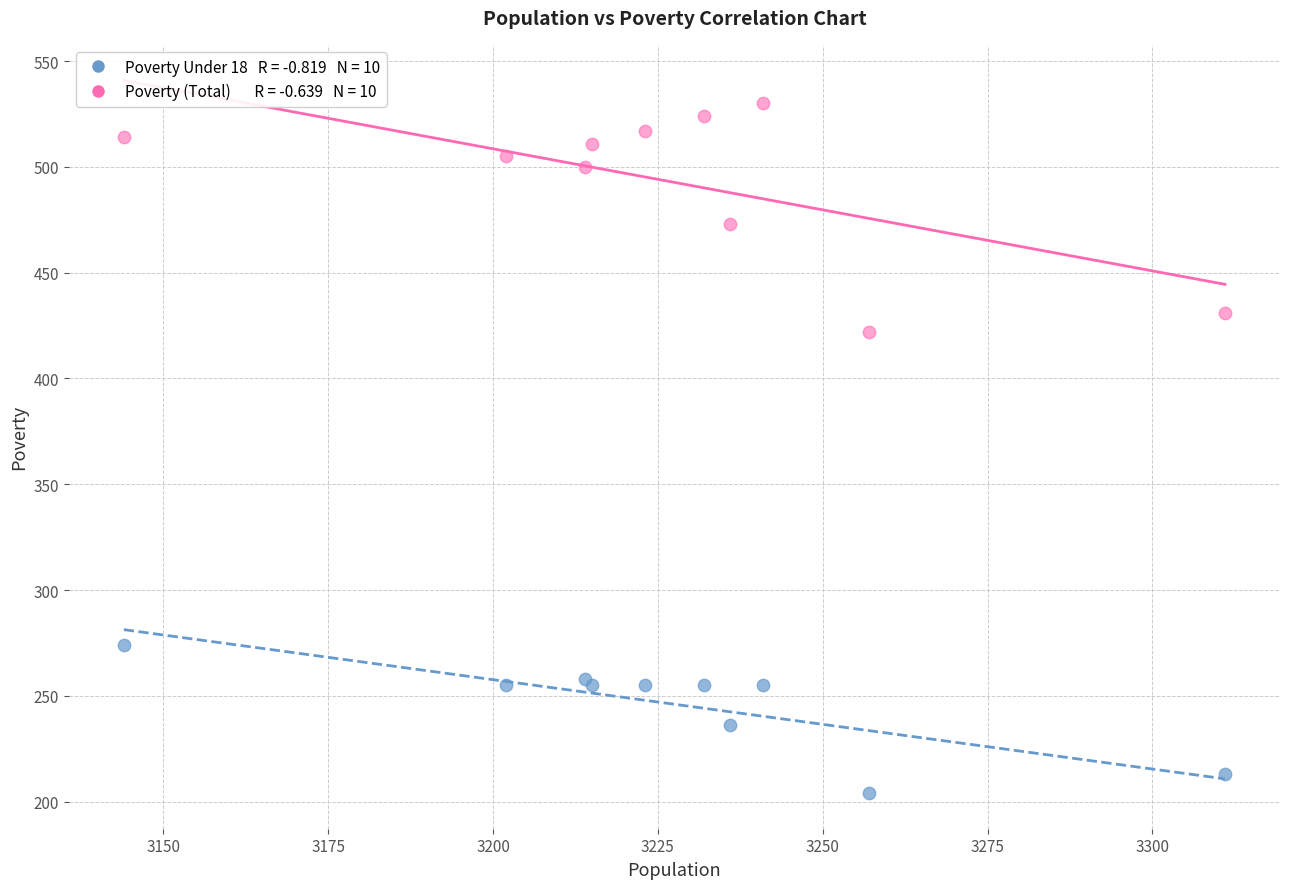

Across all series, what Y value is closest to 367?

422